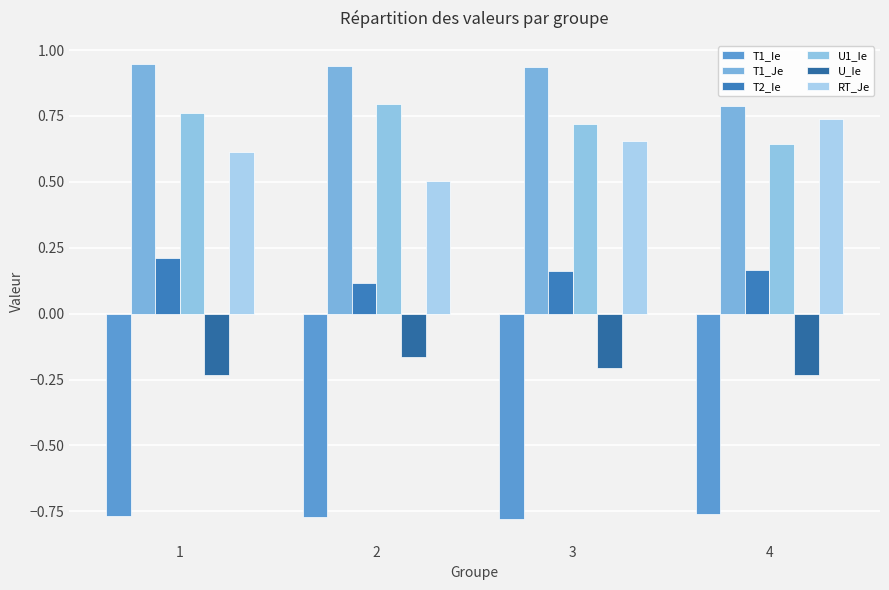

At 4, list the series in order from smallest to largest.

T1_Ie, U_Ie, T2_Ie, U1_Ie, RT_Je, T1_Je